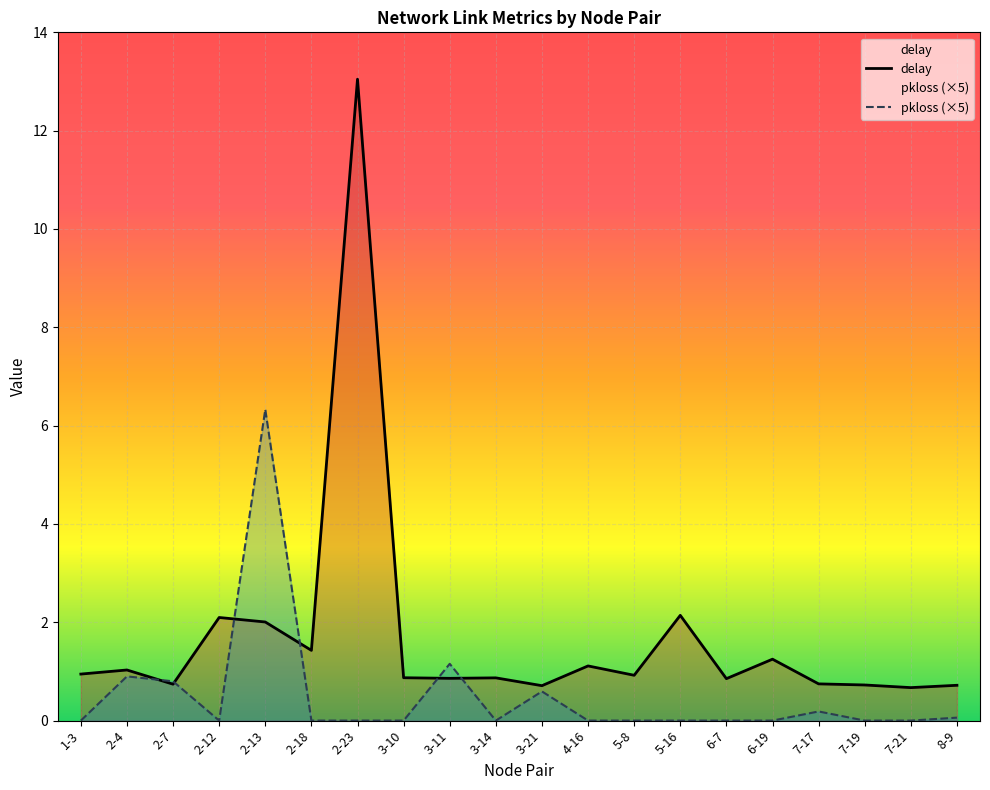

Which series changed the most between 7-17 and 7-21?

pkloss (×5)